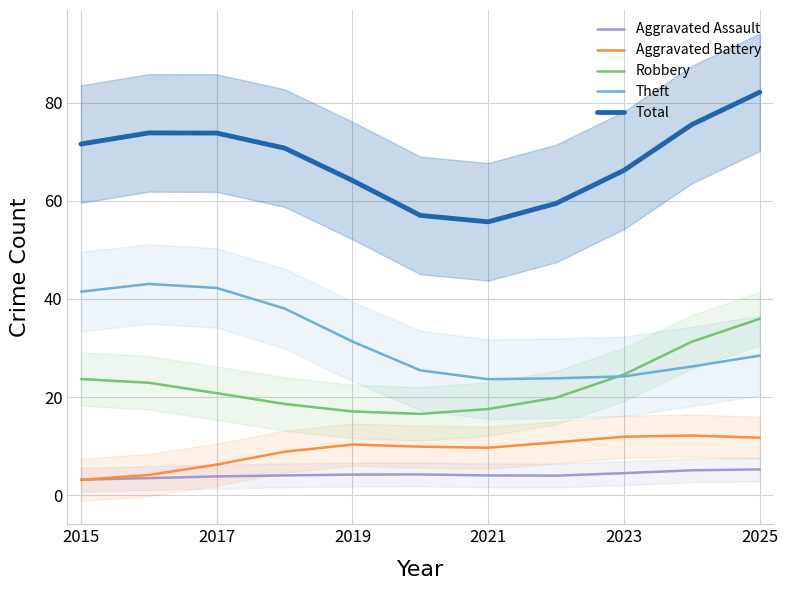

Is it true that Theft equals 57.5 at 2017?

False